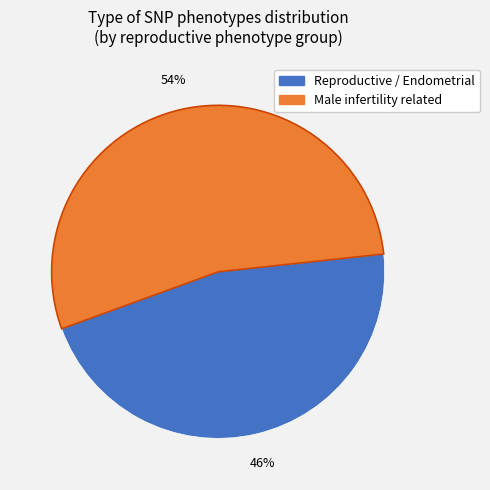

To the nearest percent, what is the difference between the largest and smallest slice percentages?

8%